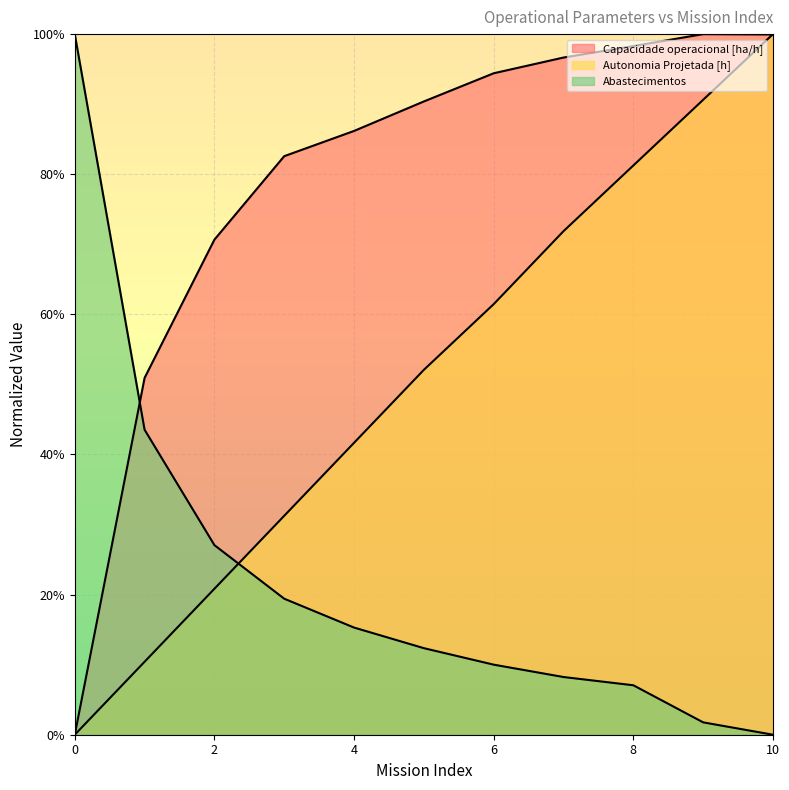

At which category does Capacidade operacional [ha/h] reach its first local peak?

9